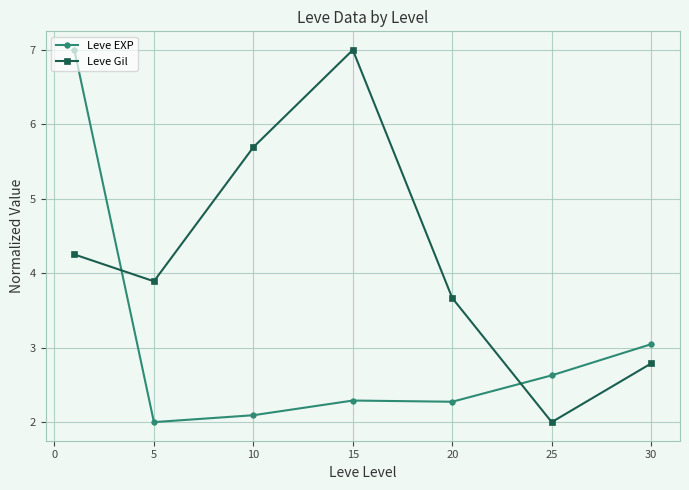

What is the lowest value of the Leve EXP series?

2.0